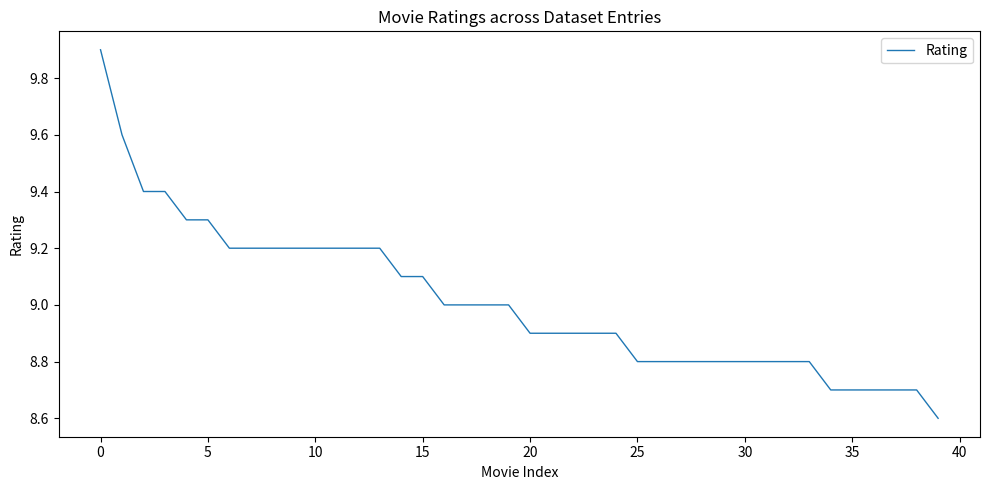

What is the minimum value shown in the chart?

8.6